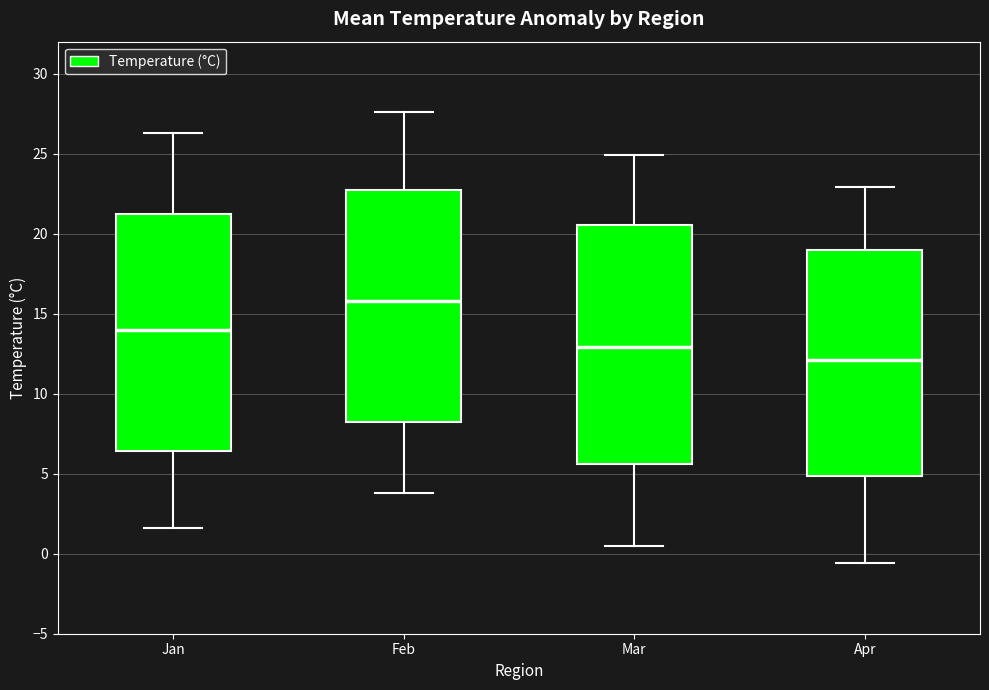

Which box has the highest median line?

Feb